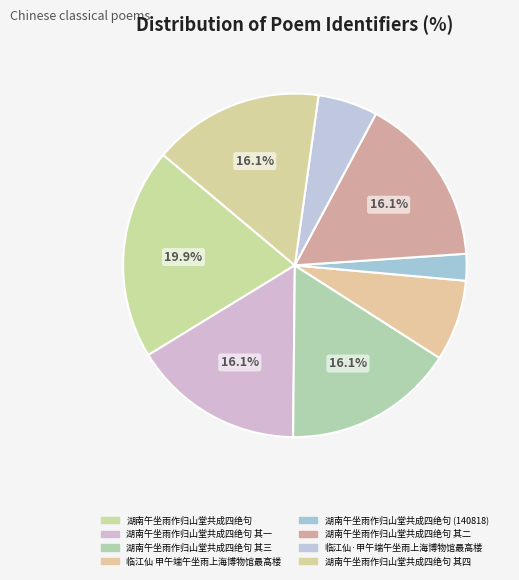

How many slices are in this pie chart?

8